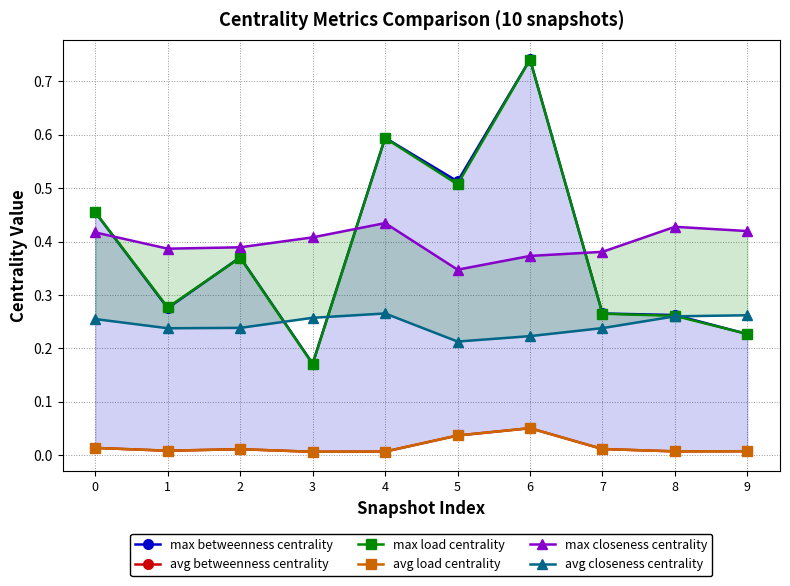

True or false: avg closeness centrality and avg load centrality cross at least once.

False